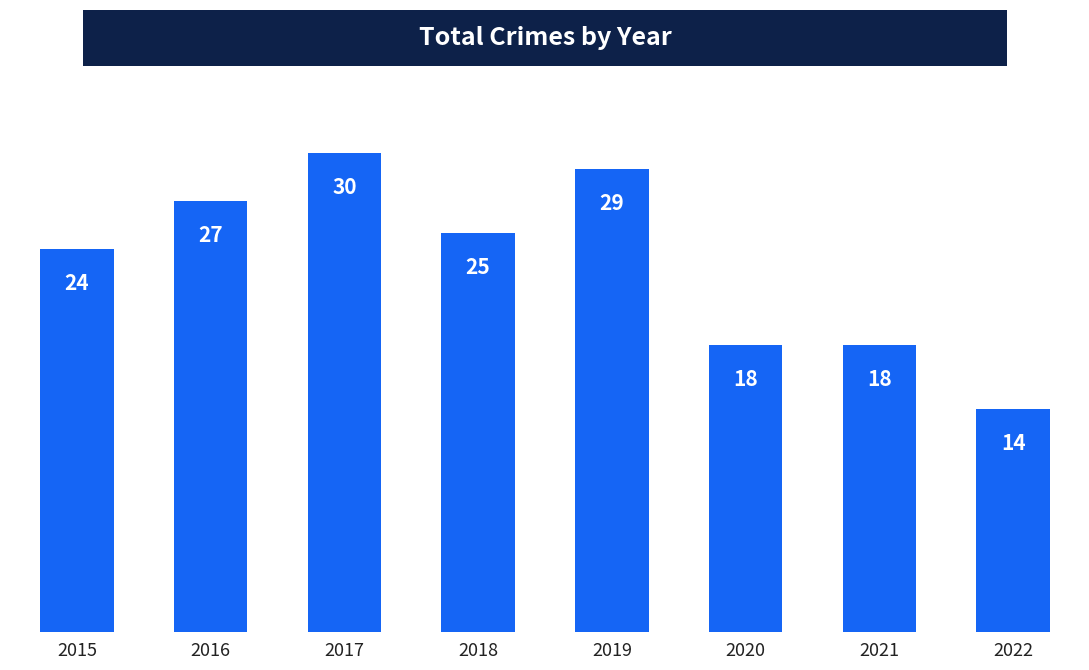

What is the ratio of the value at 2021 to the value at 2022?

1.3